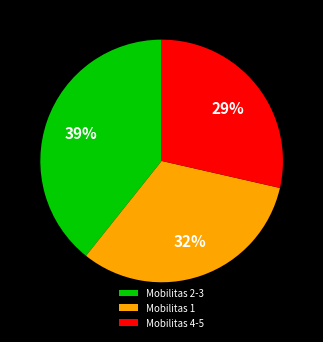

Approximately how many times larger is the value at Mobilitas 1 compared to Mobilitas 2-3?

0.8